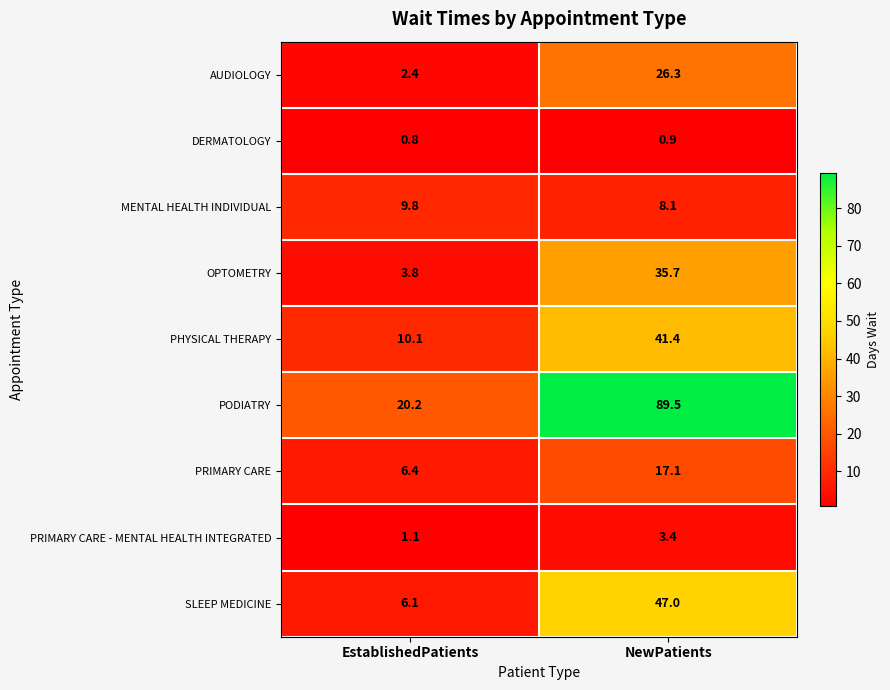

Which series changed the most between EstablishedPatients and NewPatients?

PODIATRY